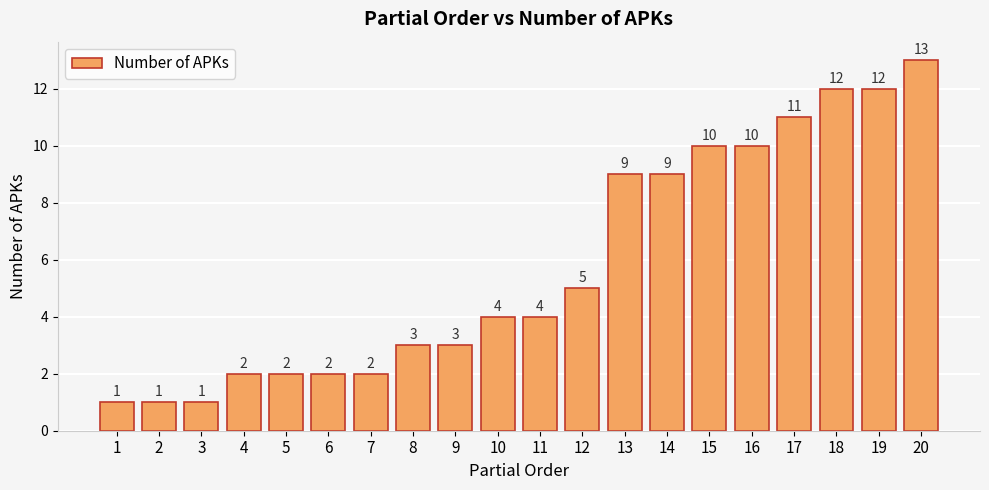

What is the maximum value shown in the chart?

13